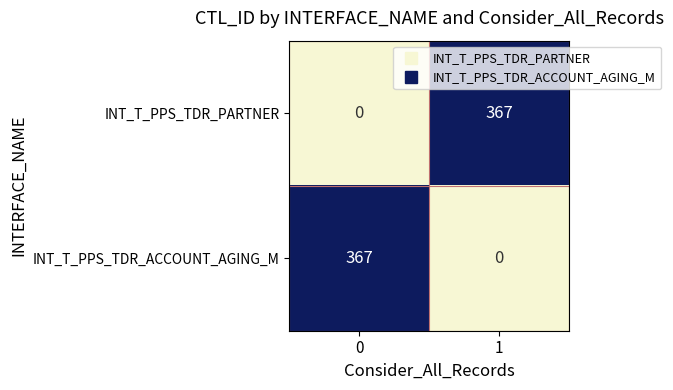

What is the difference between the highest and lowest values at 0?

367